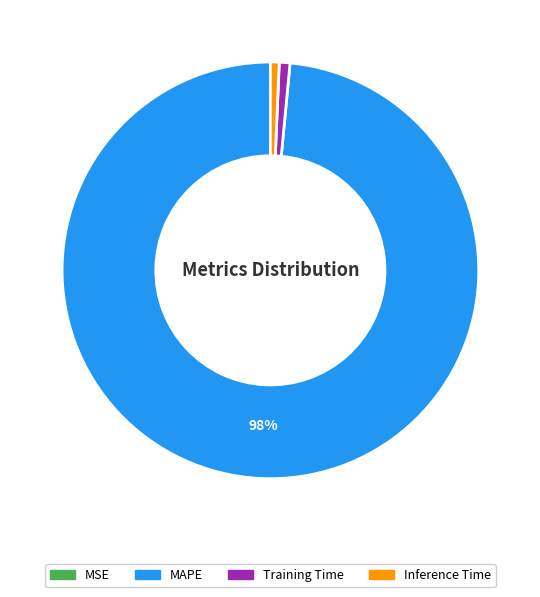

To the nearest percent, what portion does Training Time represent?

1%